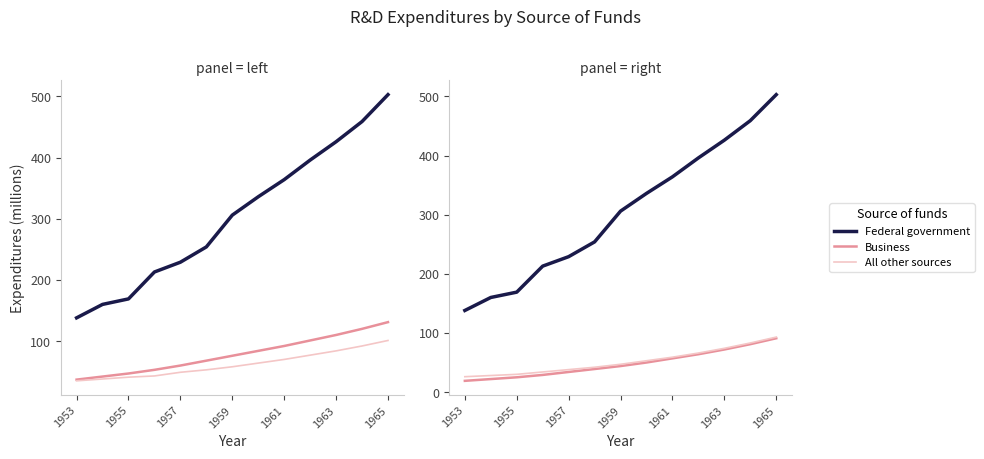

What is the value of the Federal government point at the 2nd from the left?

160